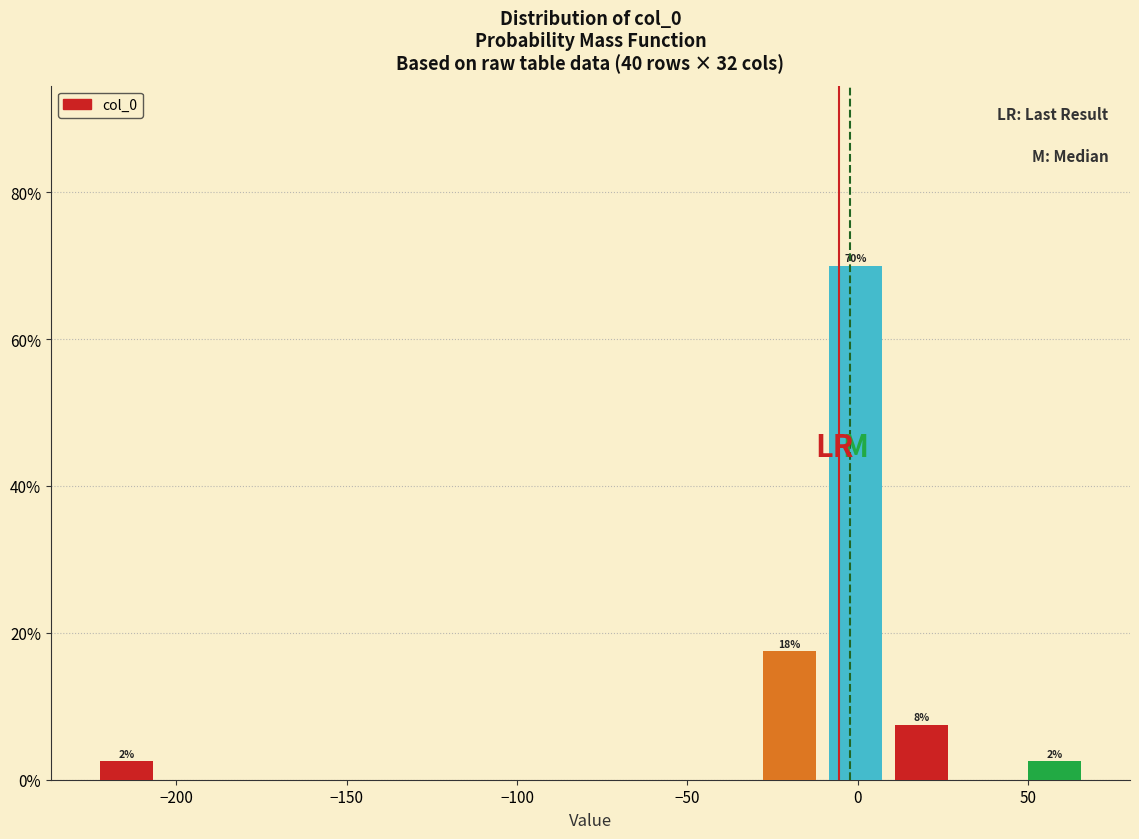

Around what value on the x-axis is the tallest bar? Give the approximate position of its centre, as read against the axis.

0